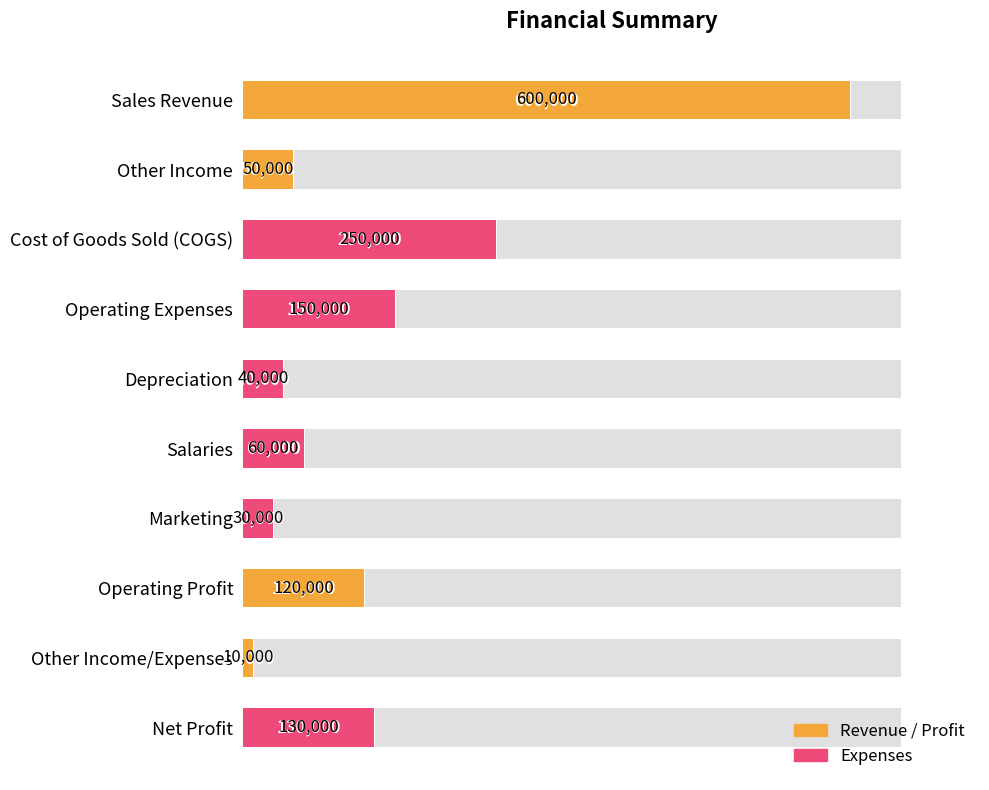

True or false: the data shows 43776 at Marketing.

False